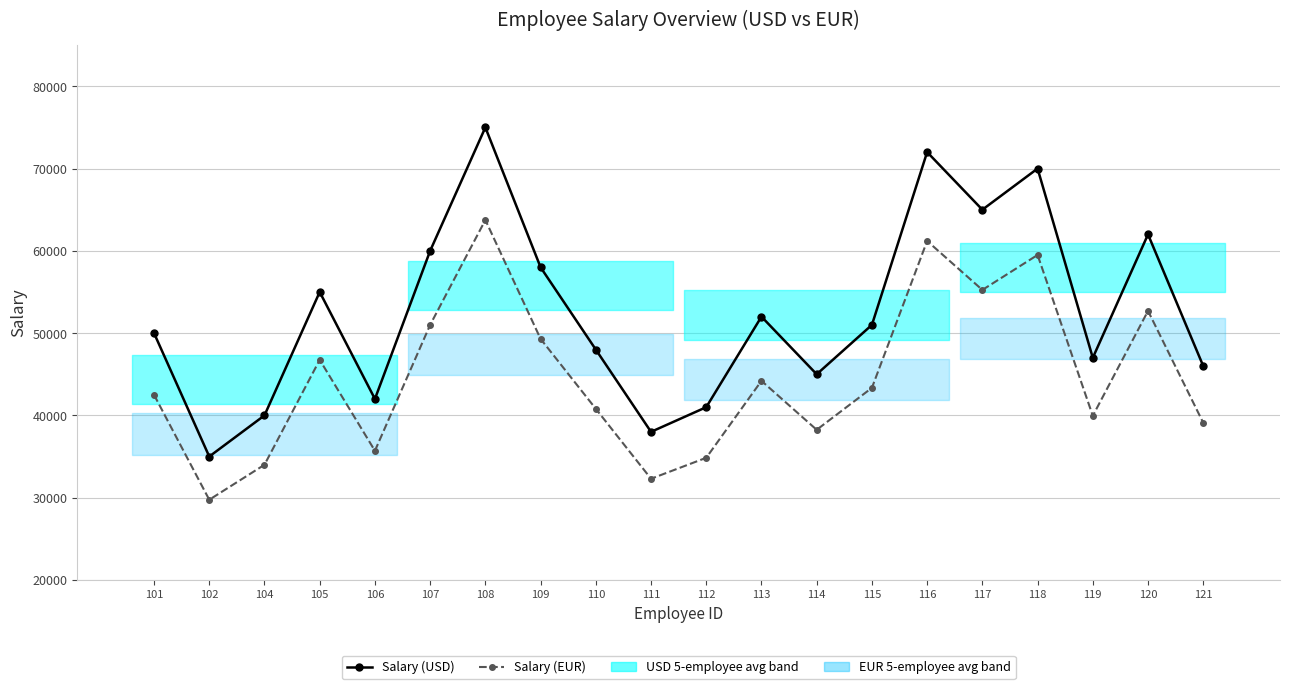

What is the value of the Salary (EUR) point at the 16th from the left?

55250